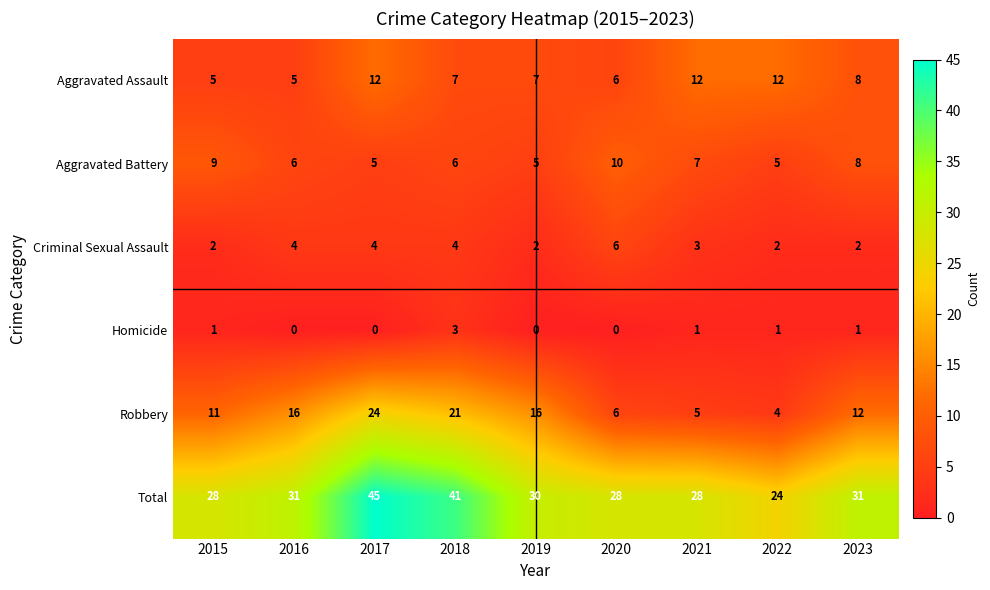

The value of Homicide at 2020 is 0. True or false?

True